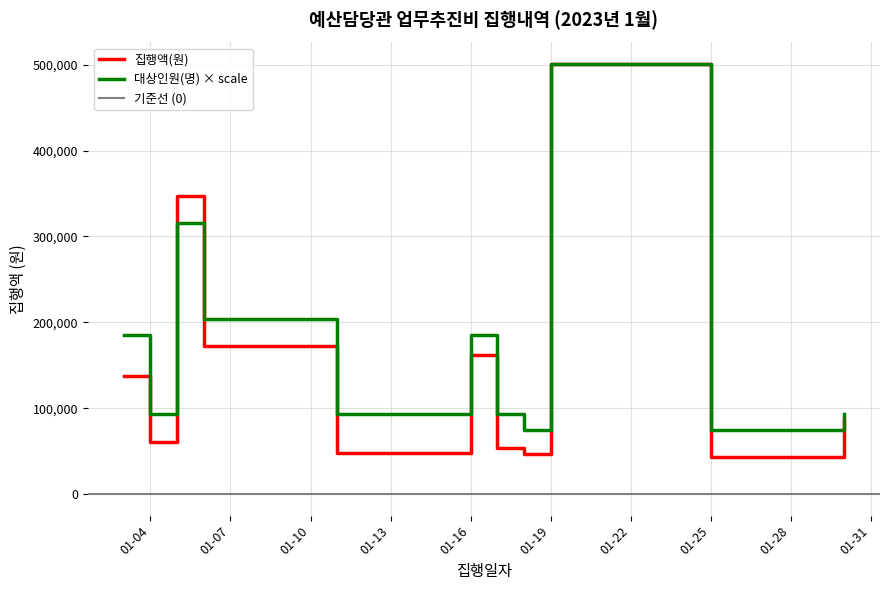

In 집행액(원), how many points are lower than both neighbors (excluding endpoints)?

4